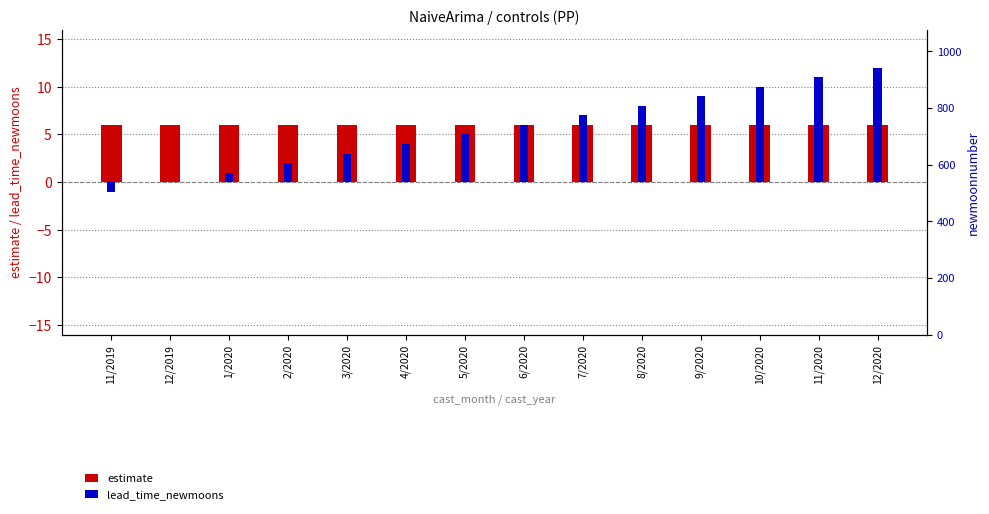

Which category has the lowest value in the lead_time_newmoons series?

11/2019